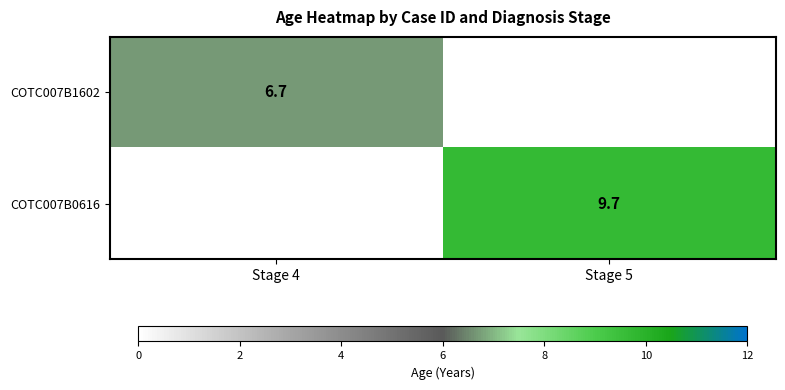

Is the value of COTC007B1602 at Stage 4 greater than the value of COTC007B0616 at Stage 5?

No